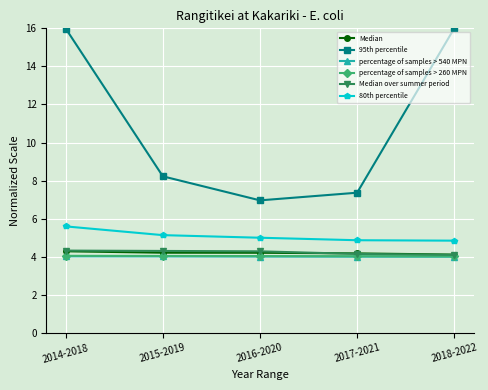

At which category is the sum across all series the highest?

2014-2018